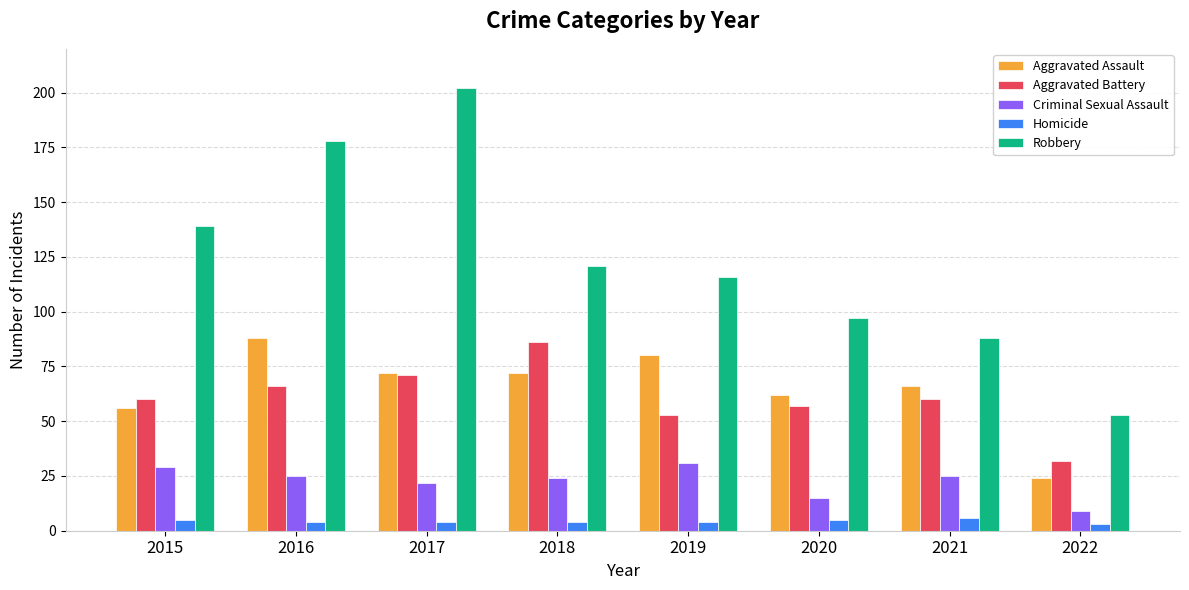

Rank the categories by Robbery value from highest to lowest.

2017, 2016, 2015, 2018, 2019, 2020, 2021, 2022